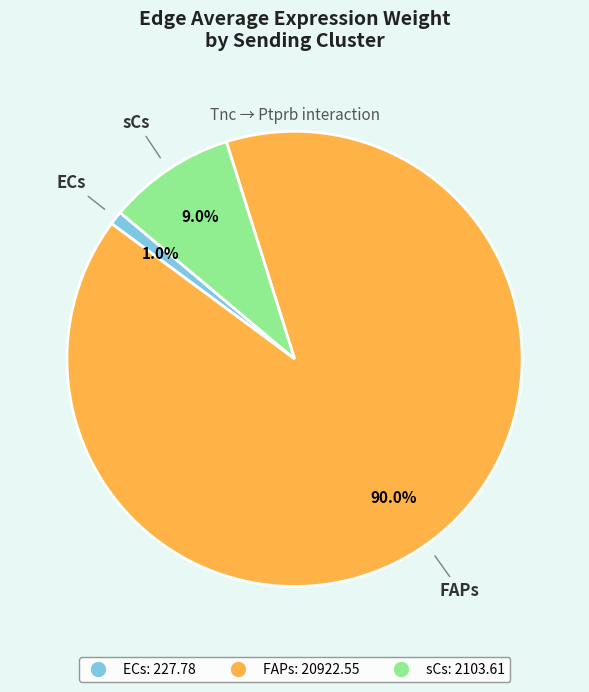

Does any single category account for the majority?

Yes